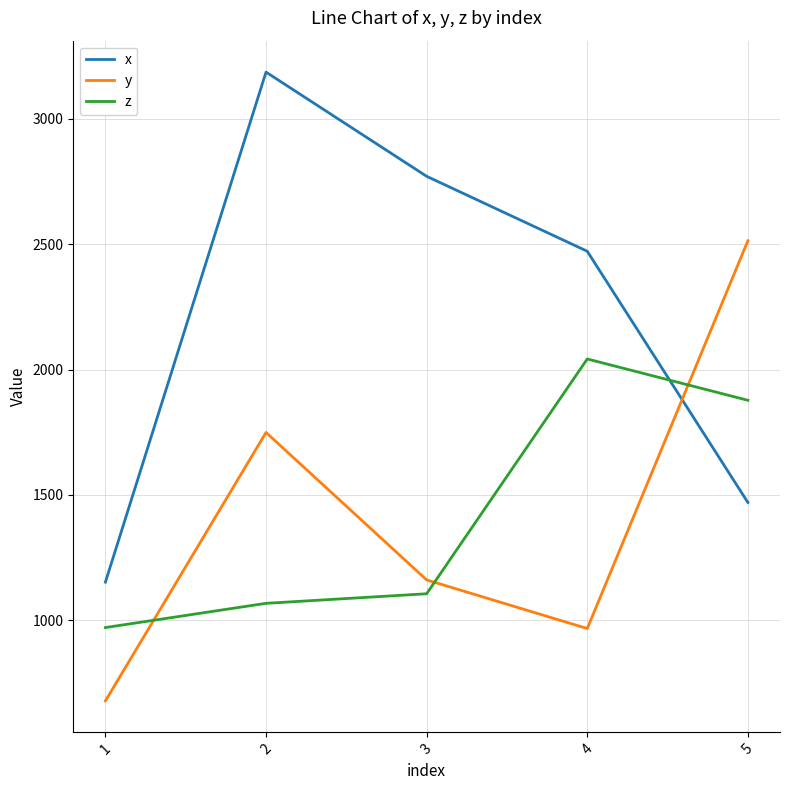

At which category is the sum across all series the highest?

2